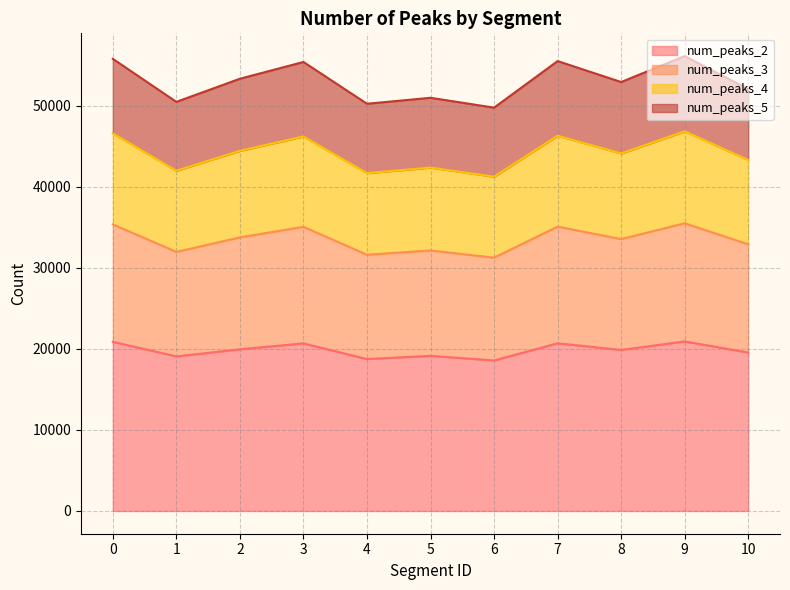

True or false: num_peaks_4 and num_peaks_2 intersect in this chart.

False